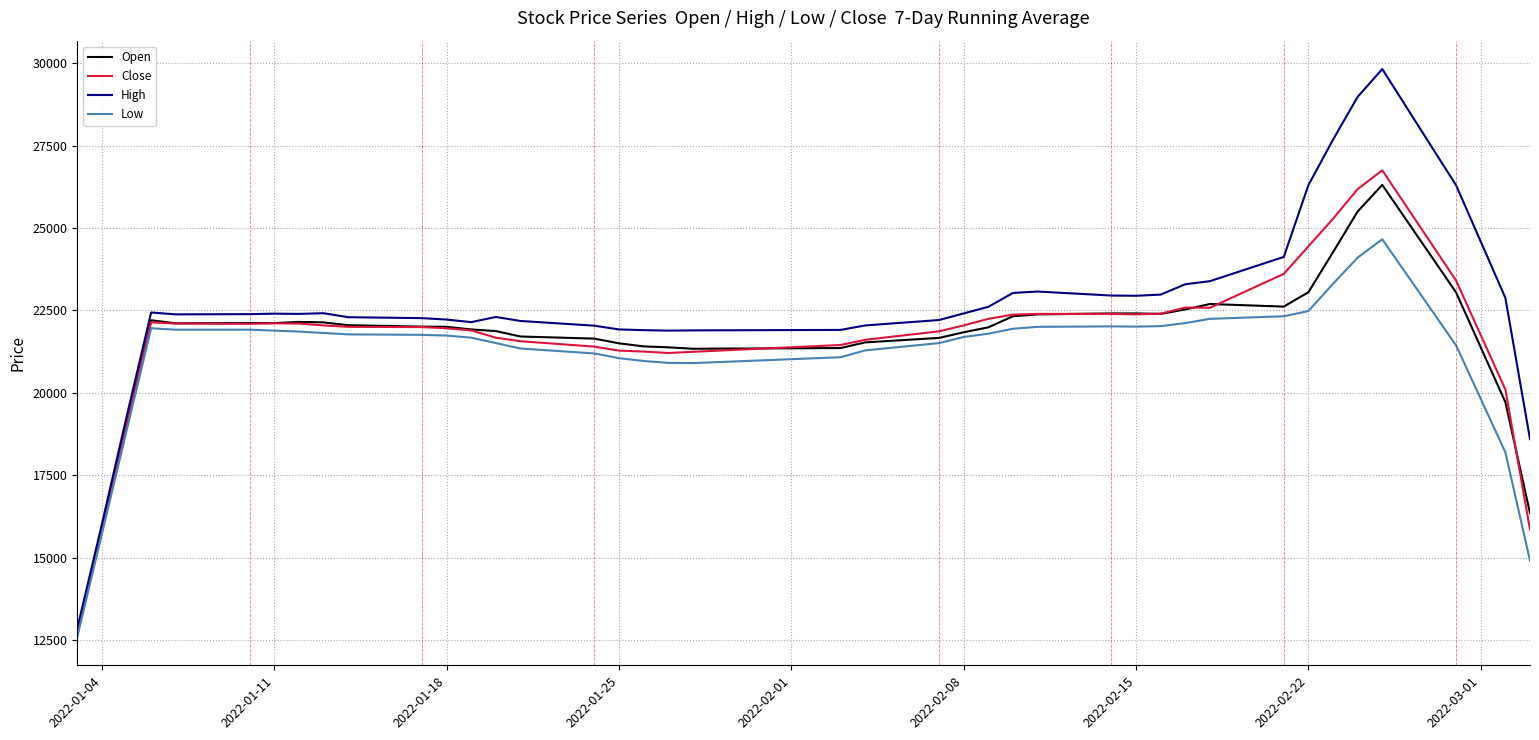

What is the maximum value for Close?

26750.0